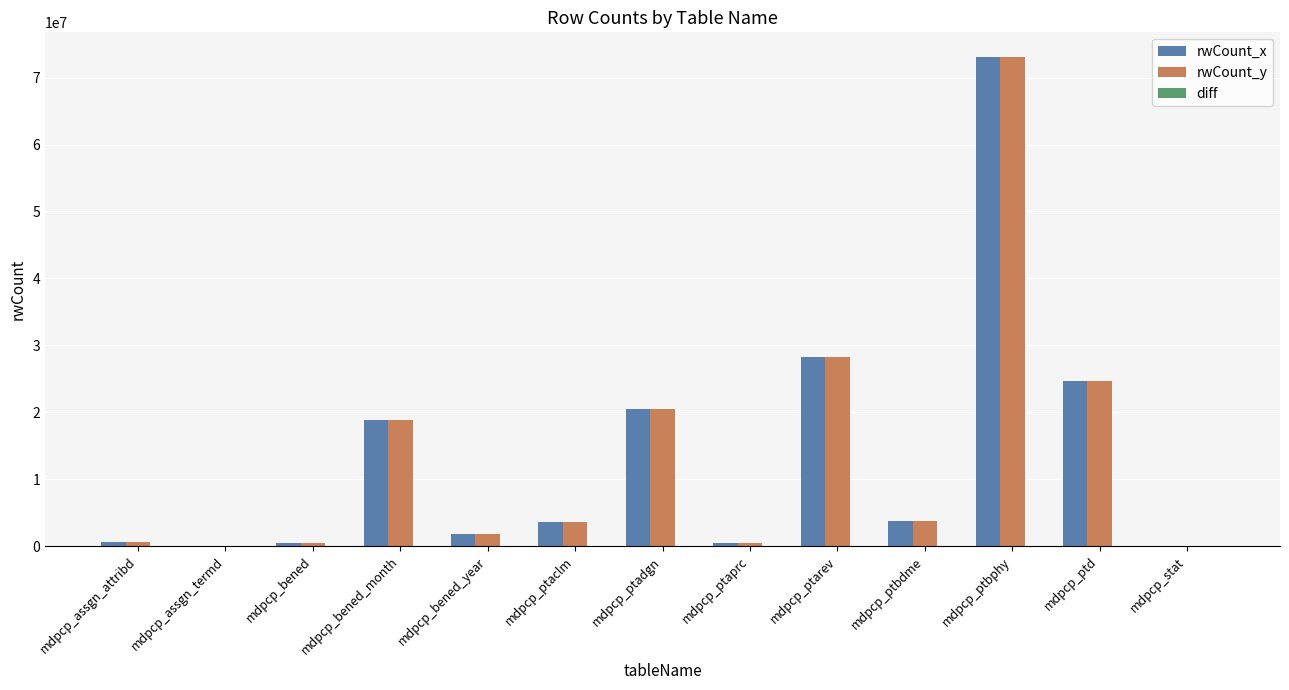

How many groups of bars are there?

13